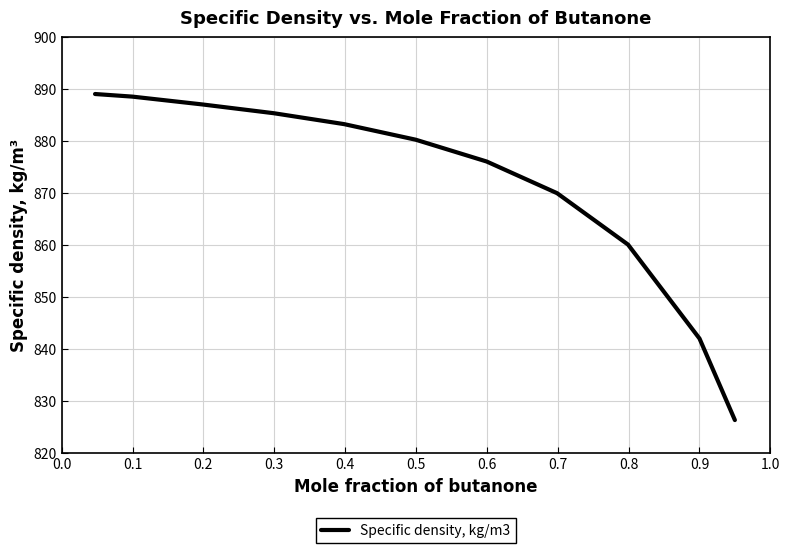

What is the greatest value displayed?

889.1